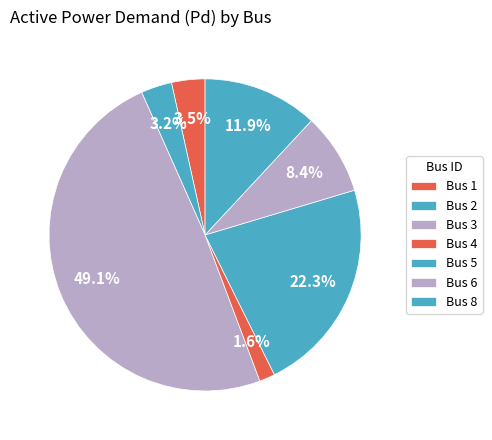

How many slices are in this pie chart?

7